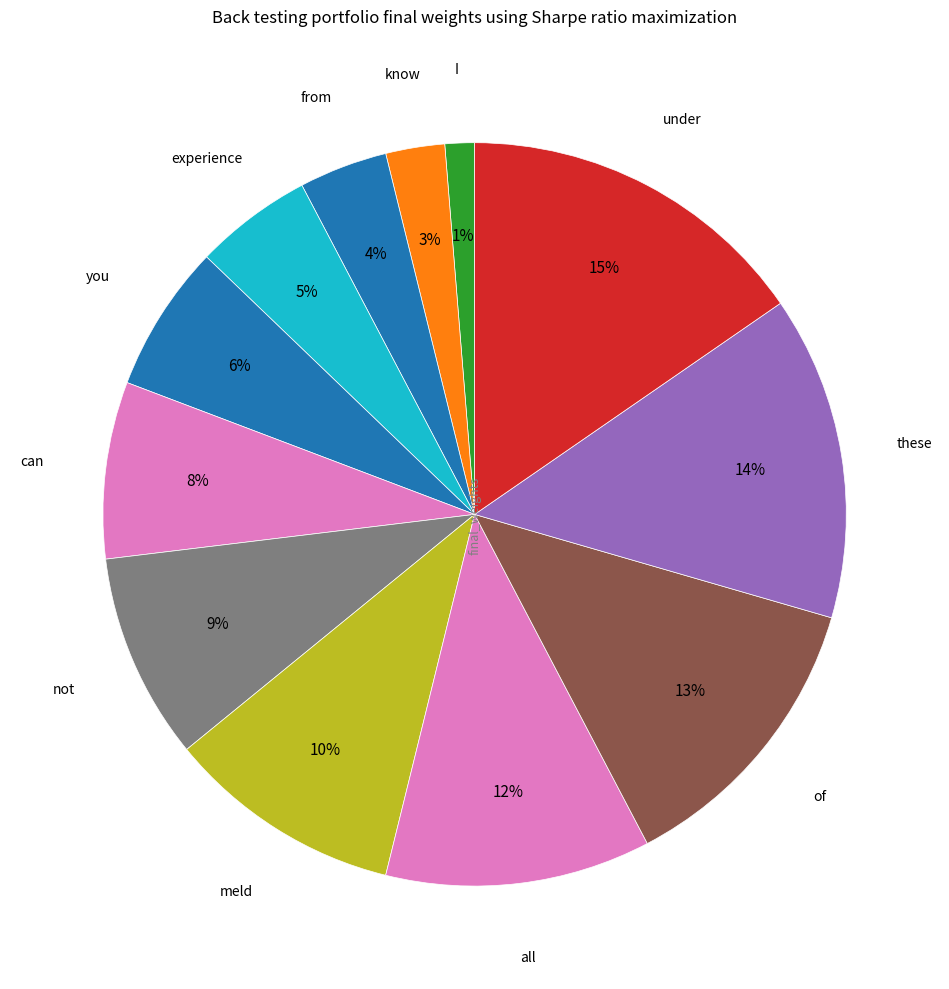

How many segments does this pie chart have?

12